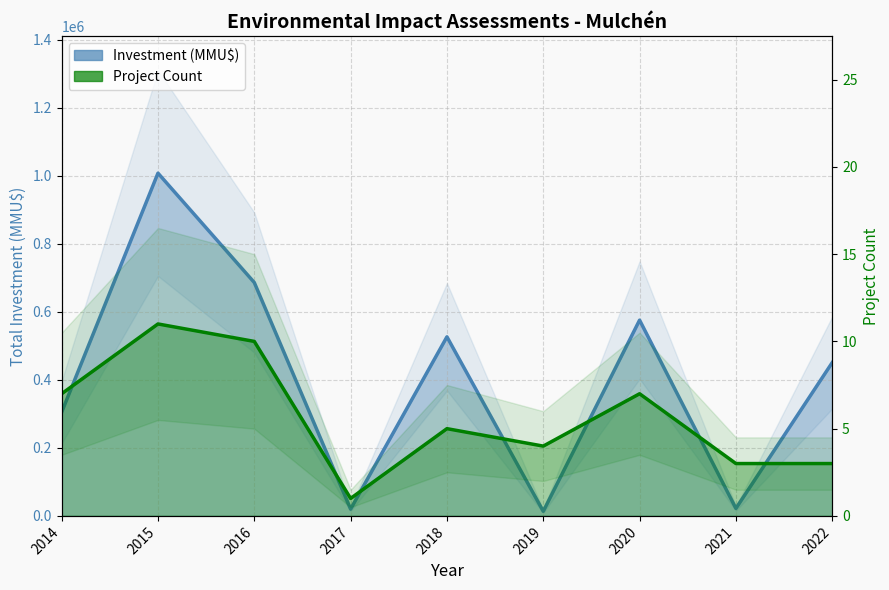

What is the total value across all series at 2016?

686020